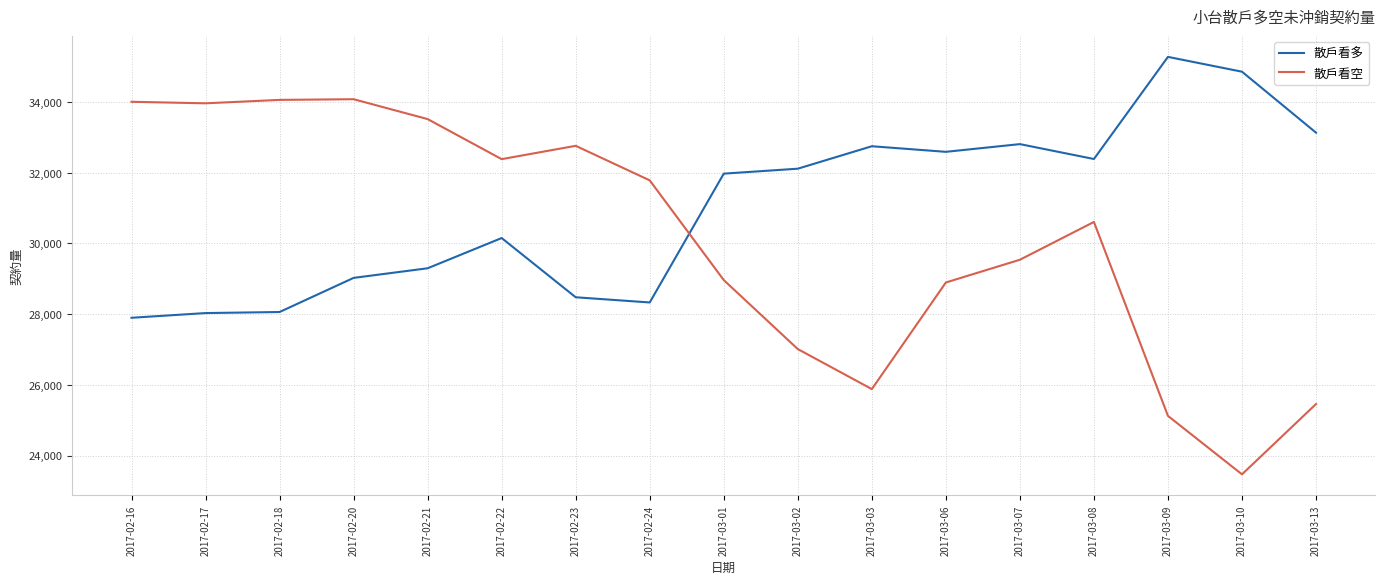

Where is 散戶看多 nearest to the value 31584?

2017-03-01